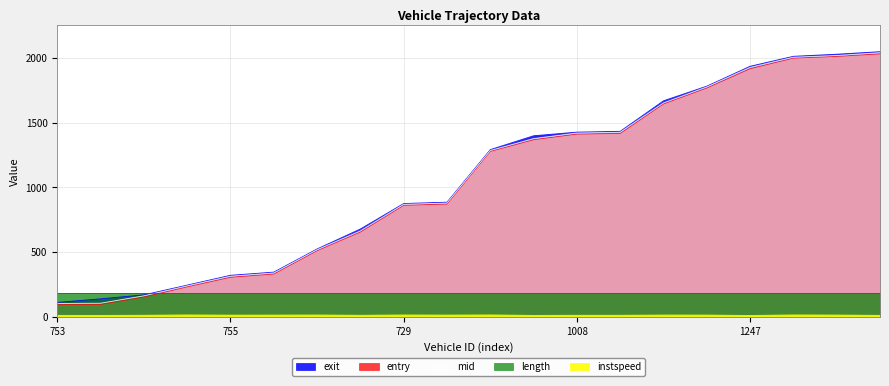

Is it true that exit equals 33.1 at 758.0?

False